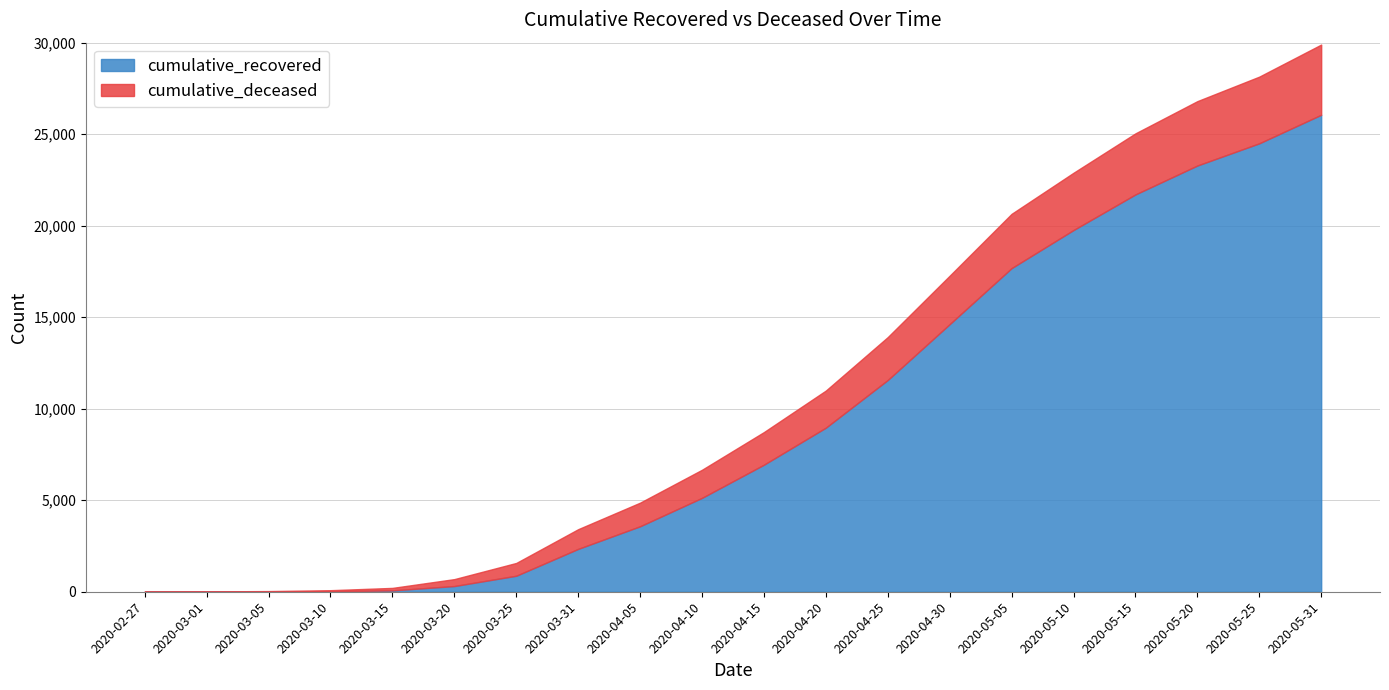

At which label is cumulative_recovered closest to 13031?

2020-04-25